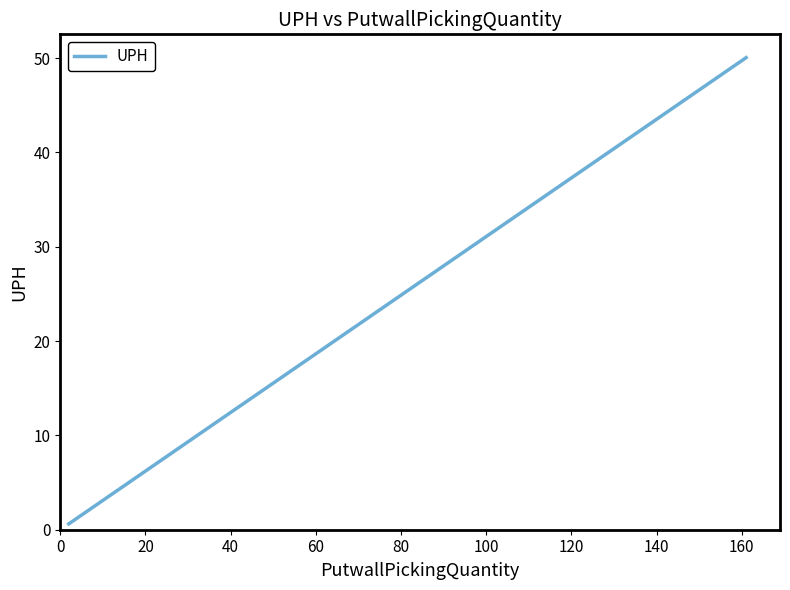

What is the maximum value shown in the chart?

50.1